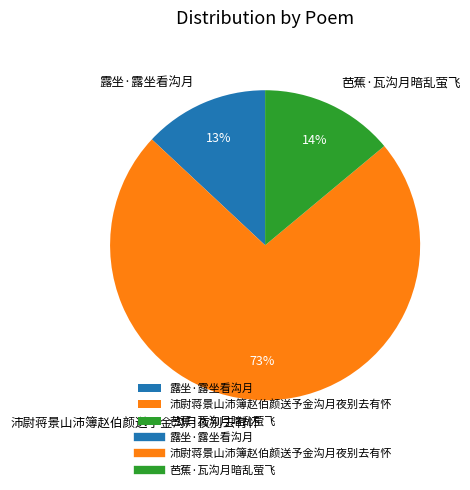

To the nearest percent, what is the average slice percentage?

33%